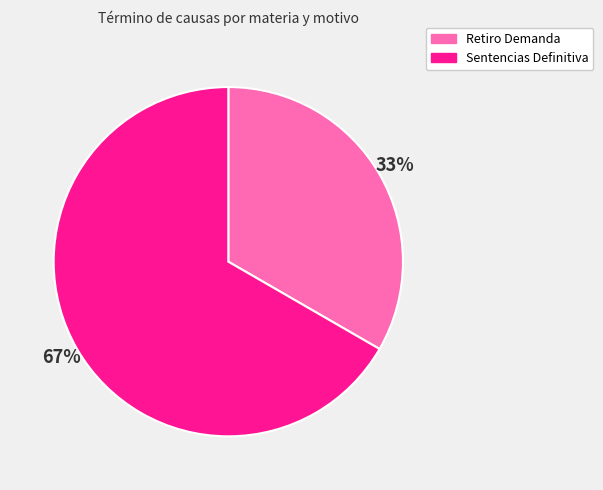

What percentage is the Retiro Demanda slice, to the nearest percent?

33%